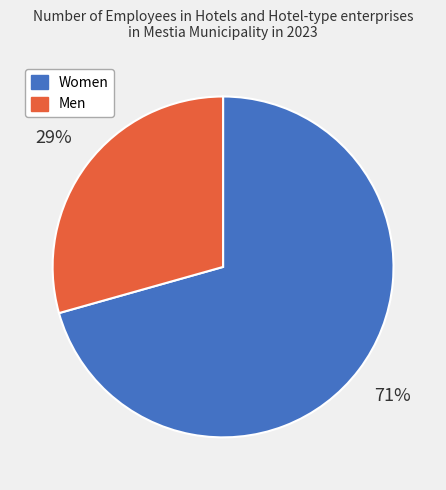

How many segments does this pie chart have?

2